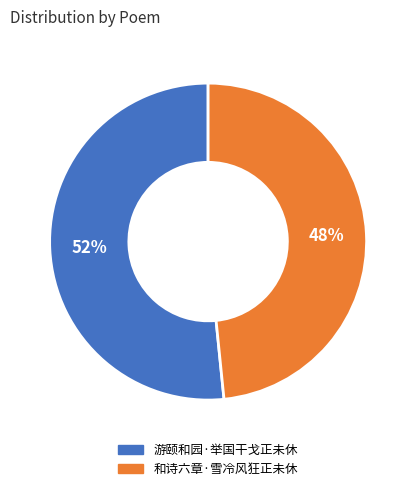

The 游颐和园·举国干戈正未休 slice represents 52% of the pie. True or false?

True